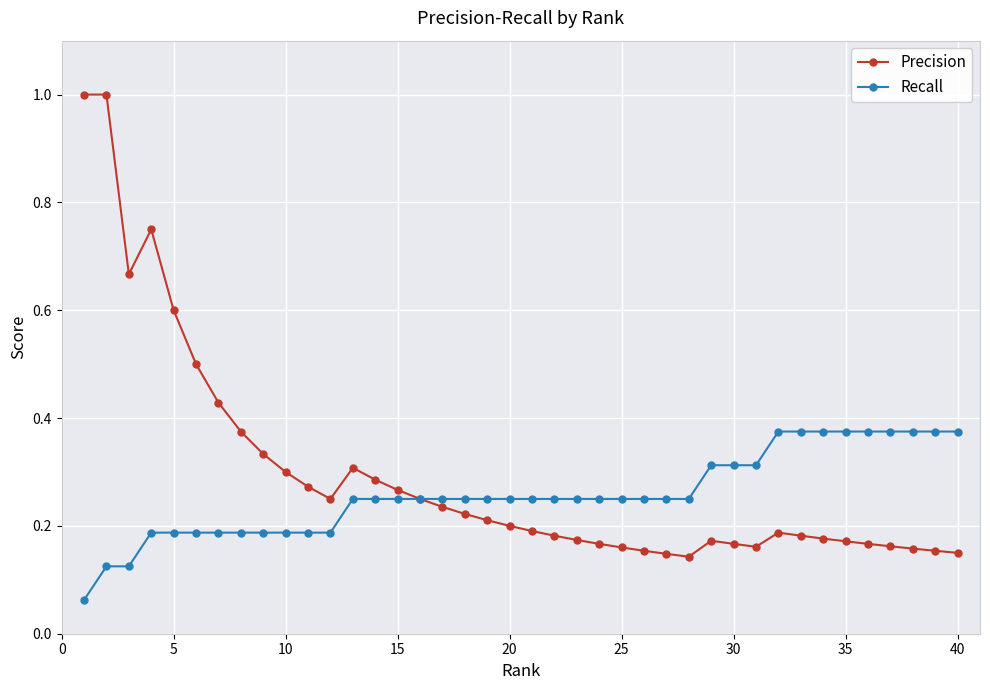

Rank the series by their maximum value, from highest to lowest.

Precision, Recall